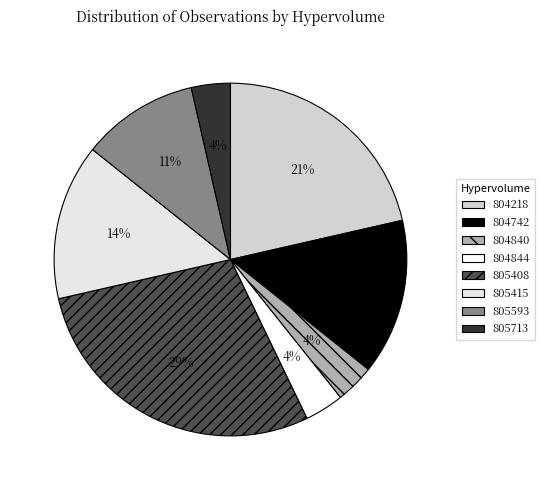

What percentage is the 805593 slice, to the nearest percent?

11%